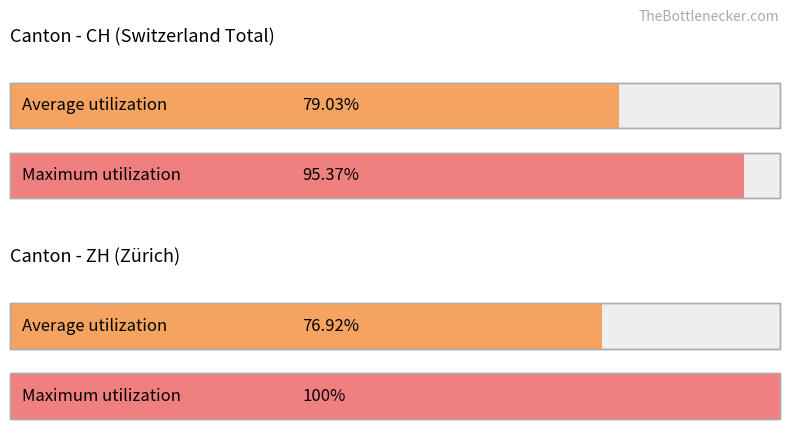

The VS series shows 0 at 9. True or false?

False